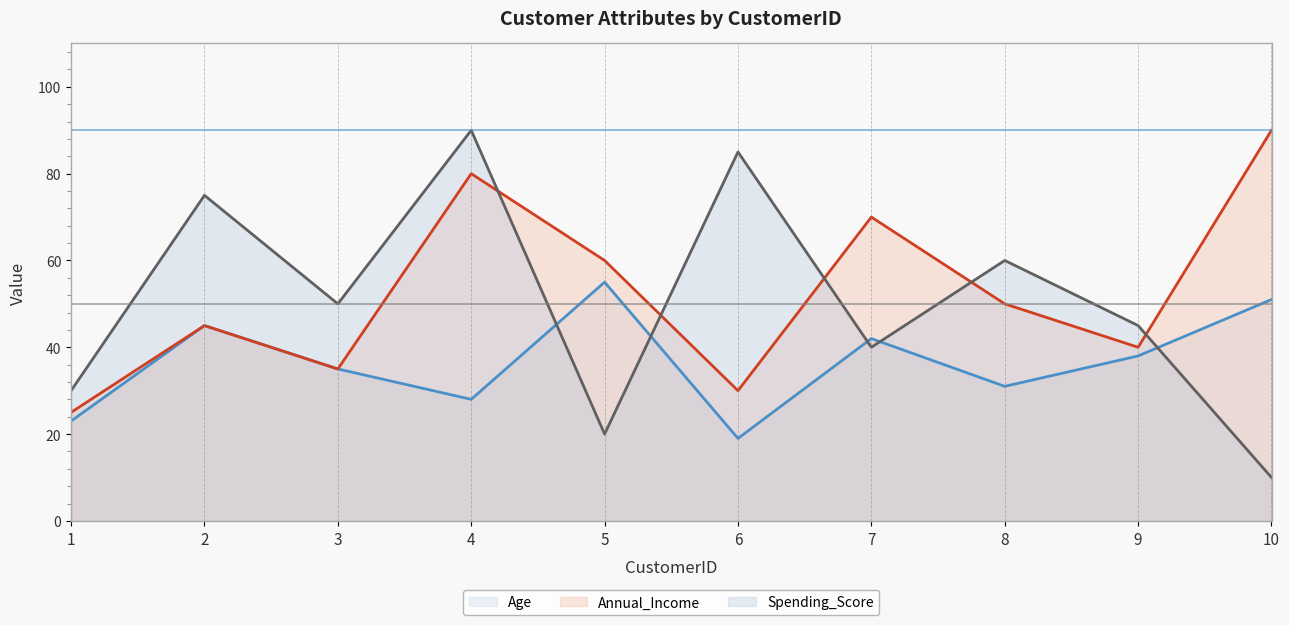

Reading right to left, transcribe all the data shown in this chart.

Age: 51	38	31	42	19	55	28	35	45	23
Annual_Income: 90	40	50	70	30	60	80	35	45	25
Spending_Score: 10	45	60	40	85	20	90	50	75	30